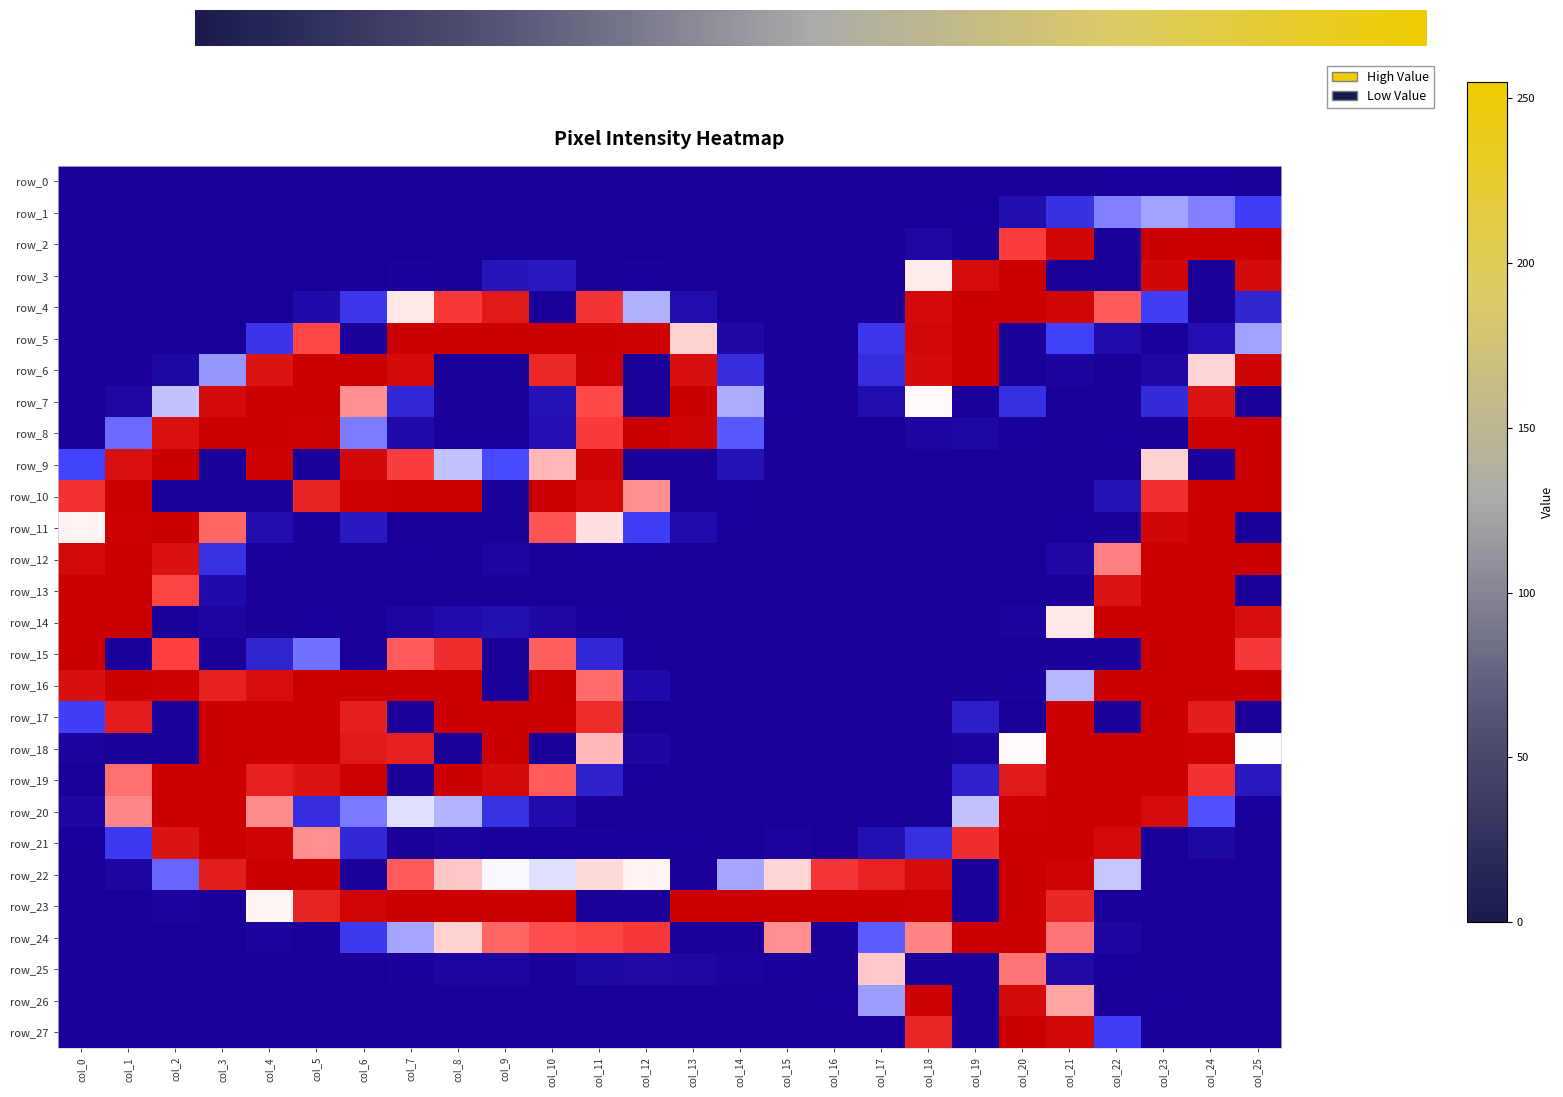

How many categories are shown in the chart?

26